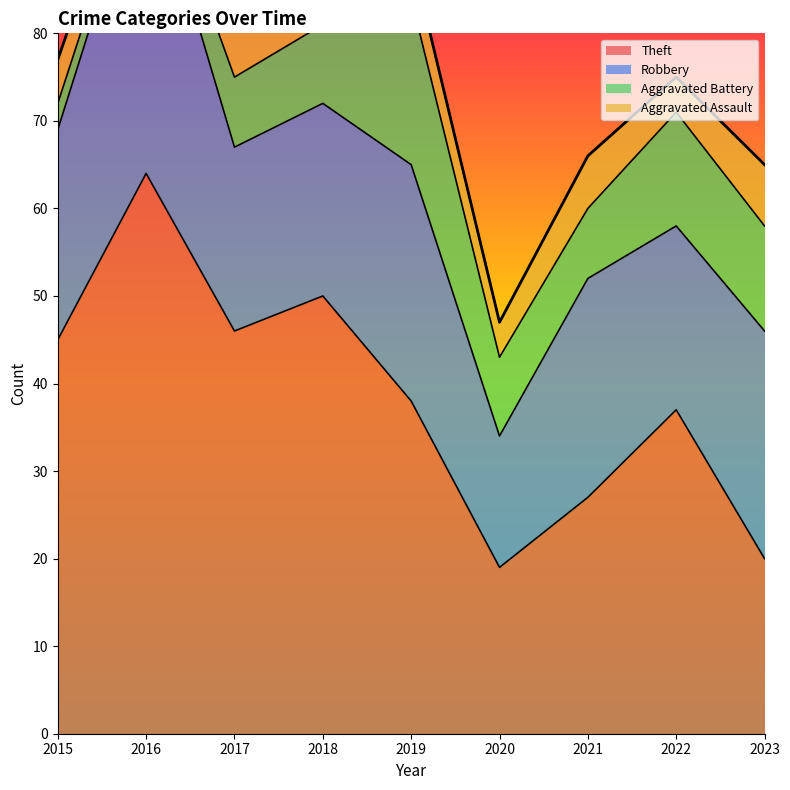

Where is Theft nearest to the value 41?

2019